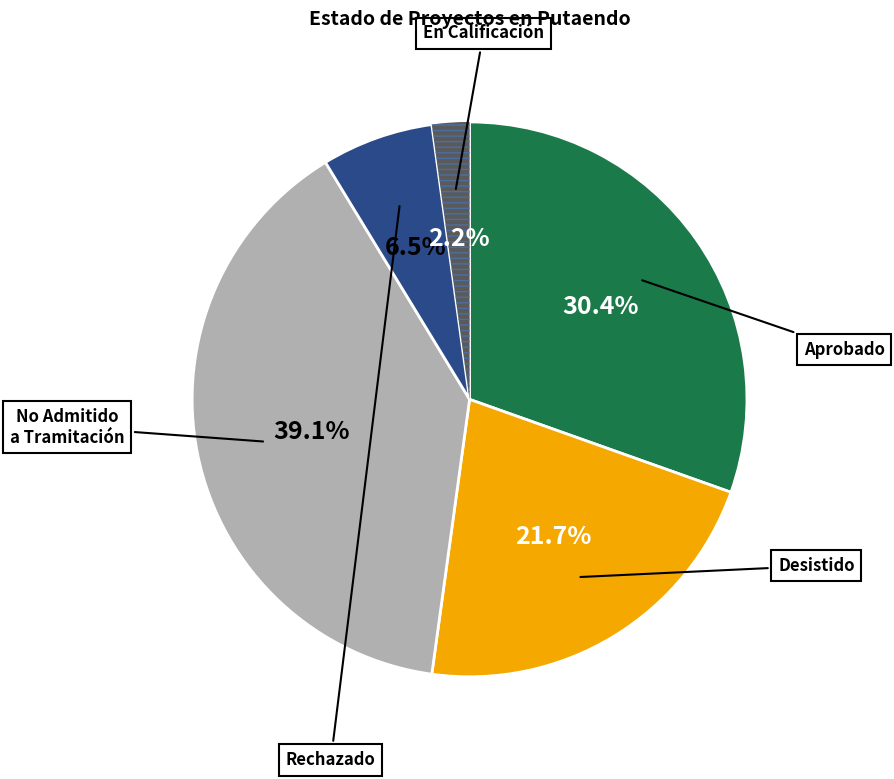

Is there any slice that represents more than half of the pie?

No